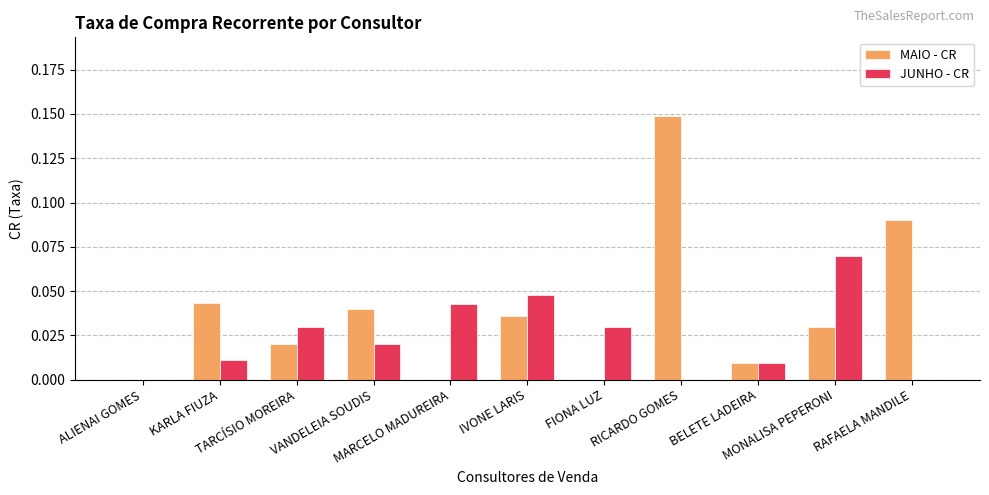

Which series has the largest total across all categories?

MAIO - CR